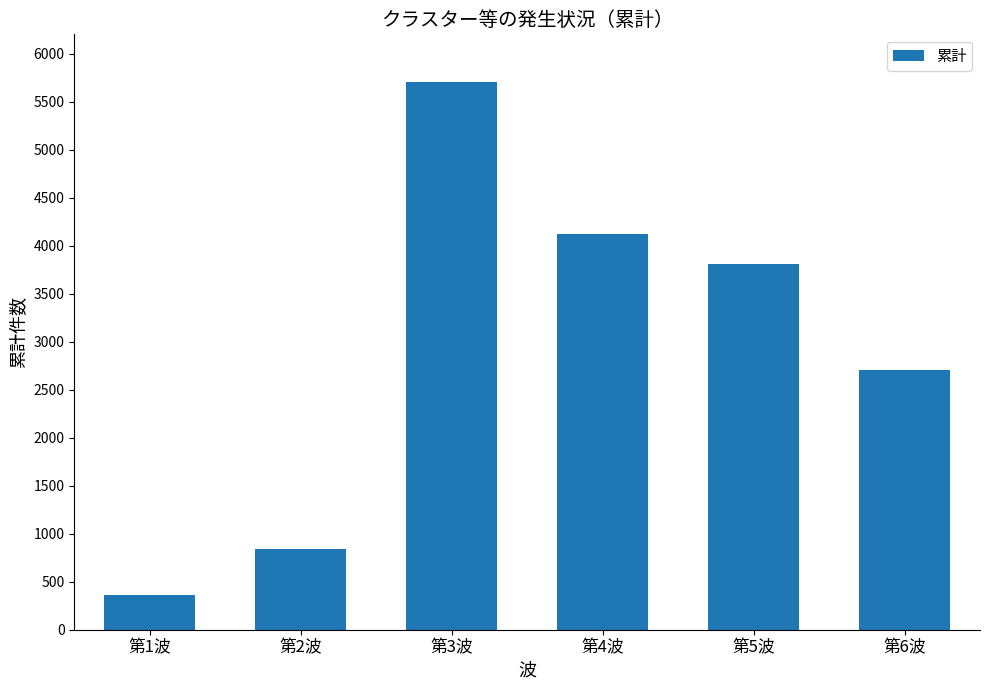

List the labels in order of value, smallest first.

第1波, 第2波, 第6波, 第5波, 第4波, 第3波